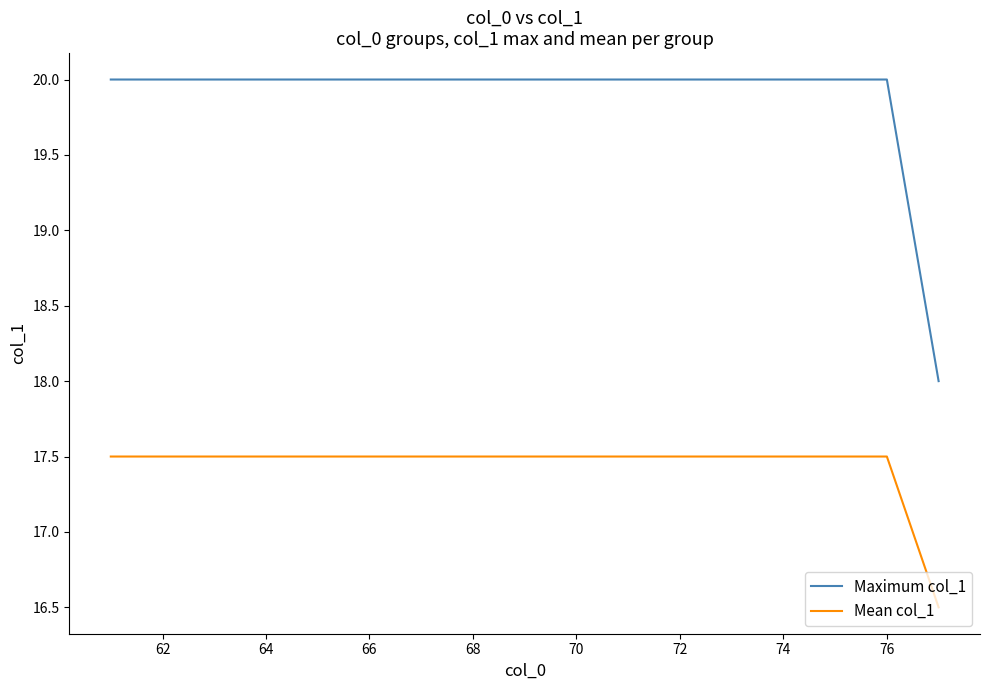

How many values in the Maximum col_1 series are below 20?

1